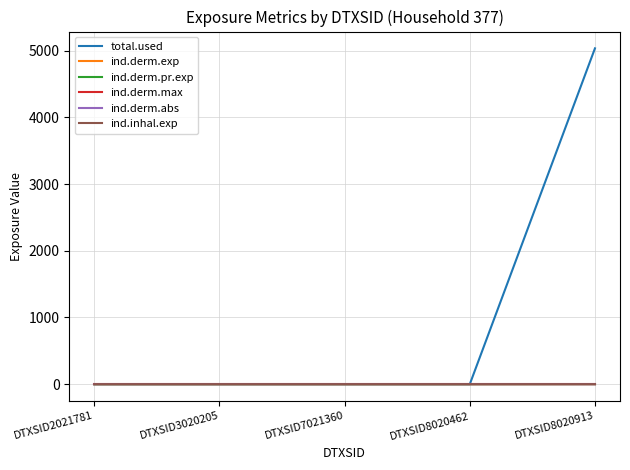

Does the chart display data point markers on the line(s)?

No